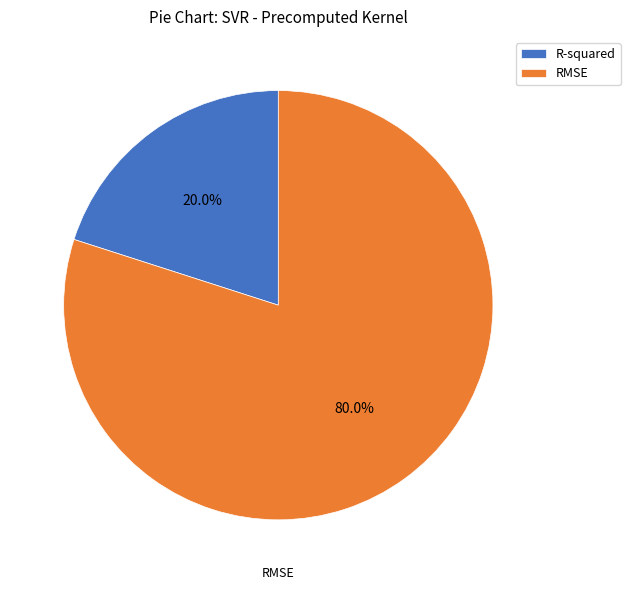

To the nearest percent, what portion does R-squared represent?

20%